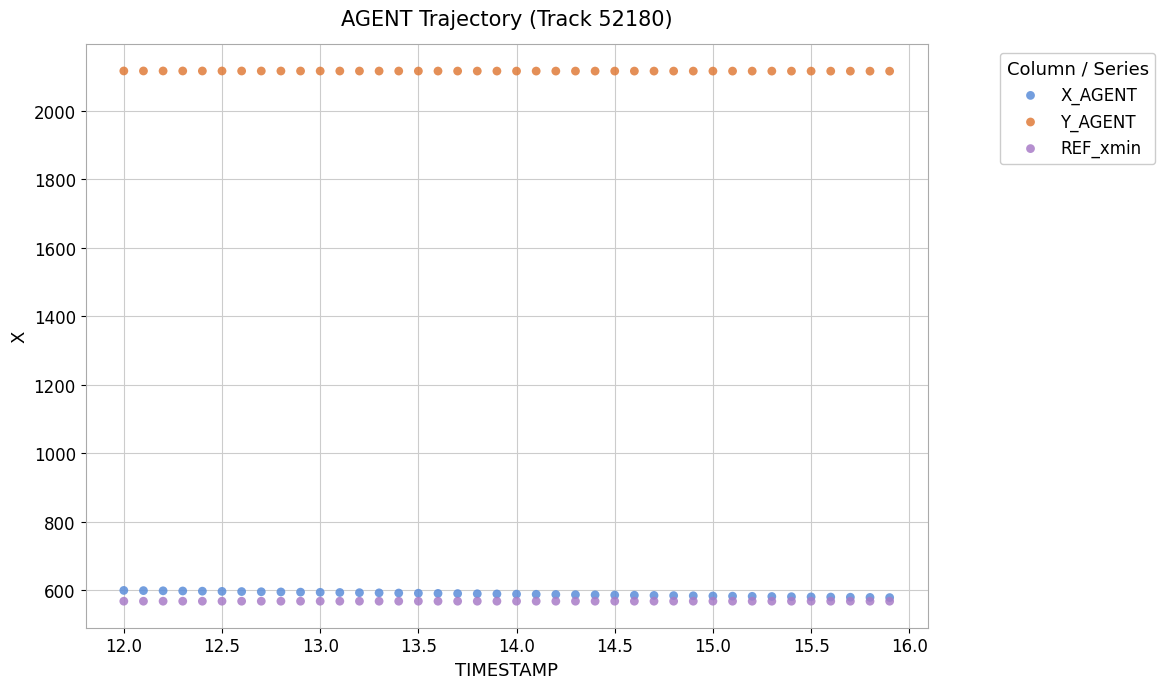

Which series reaches the maximum Y coordinate?

Y_AGENT